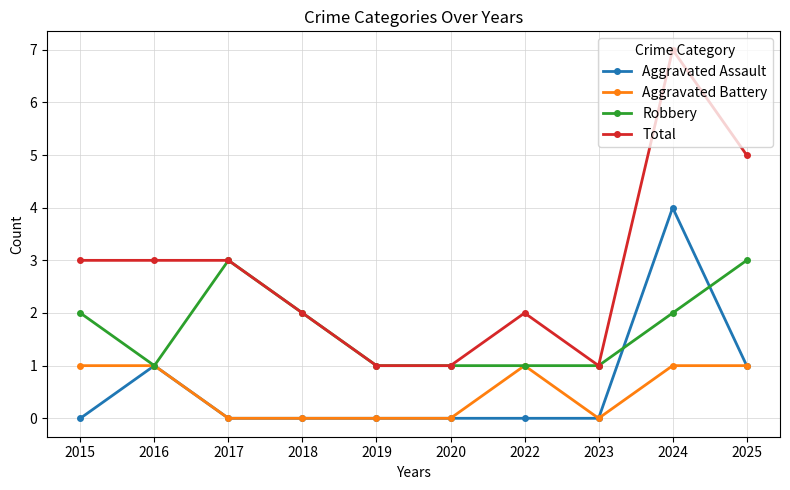

Is it true that Robbery equals 2 at 2017?

False